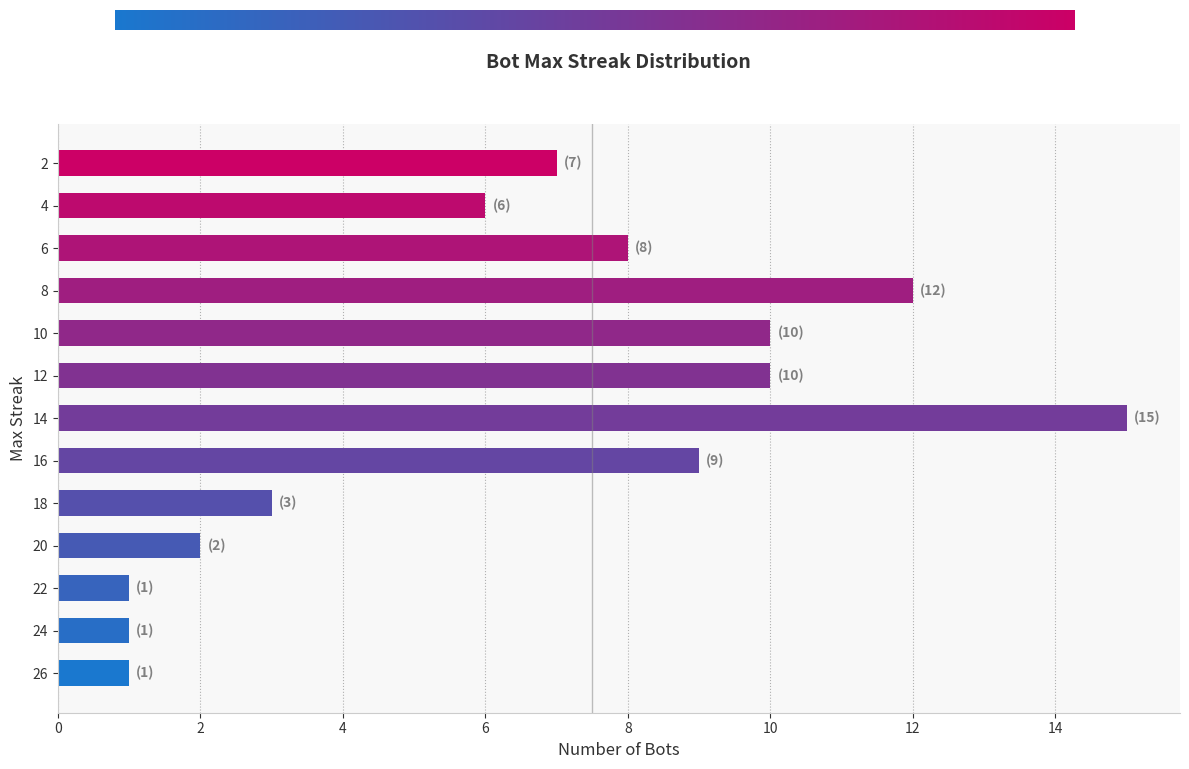

Does the chart contain stacked bars?

No